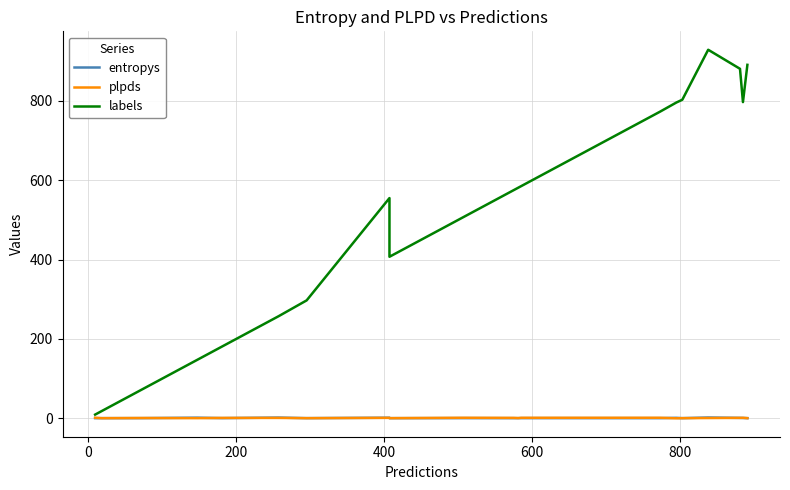

How many lines are shown in the chart?

3